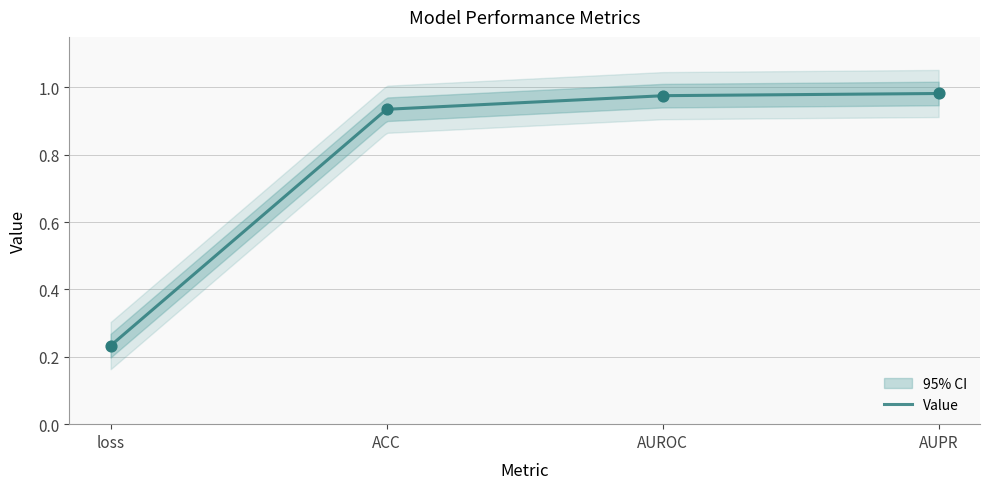

Between loss and AUPR, which is larger?

AUPR